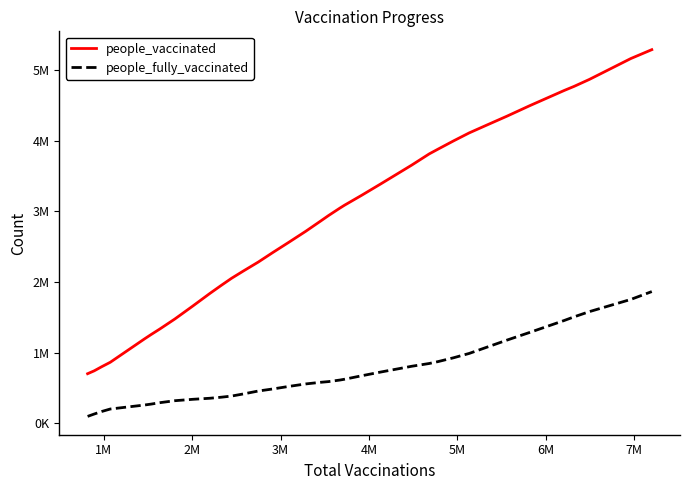

List the series in order of their overall mean, lowest first.

people_fully_vaccinated, people_vaccinated